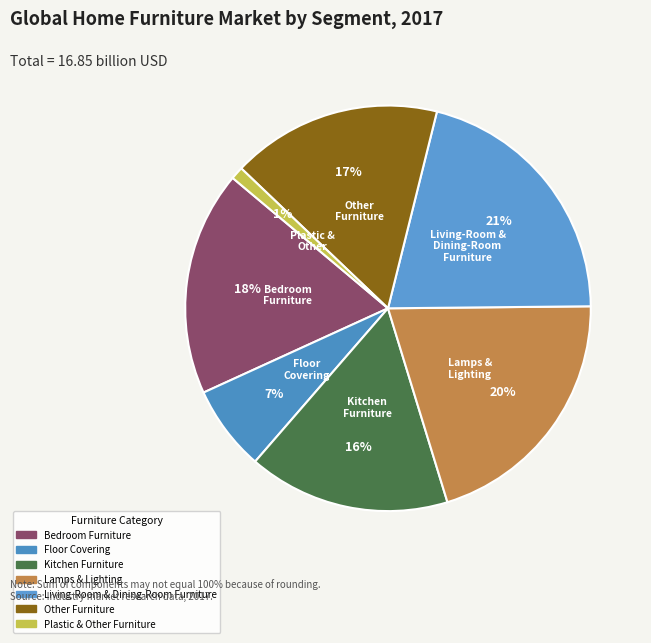

What is the ratio of the value at Other Furniture to the value at Bedroom Furniture?

0.9